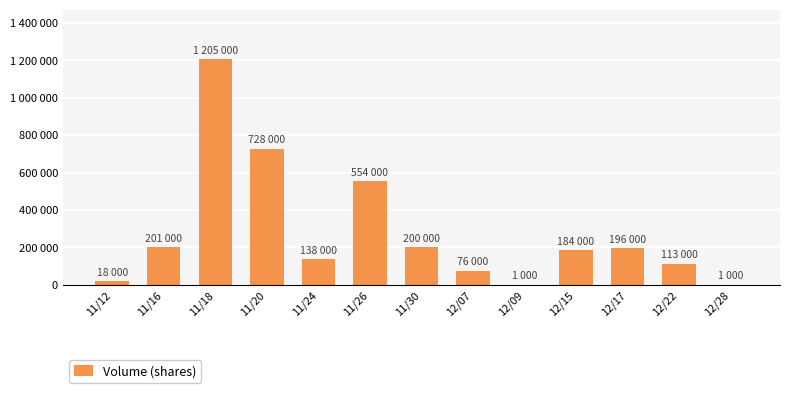

The value at 11/30 is 342756. True or false?

False